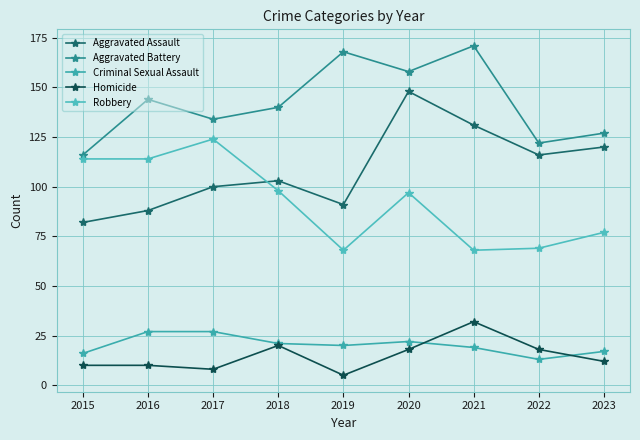

The Homicide series shows 20 at 2018. True or false?

True